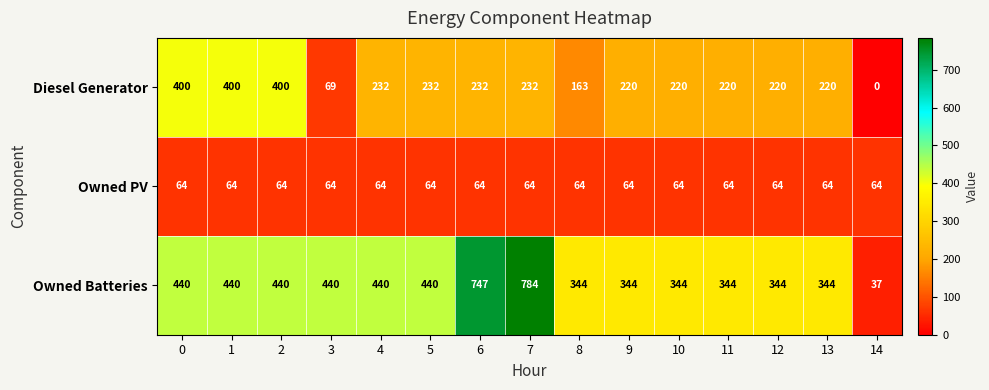

How many distinct data groups are displayed?

3